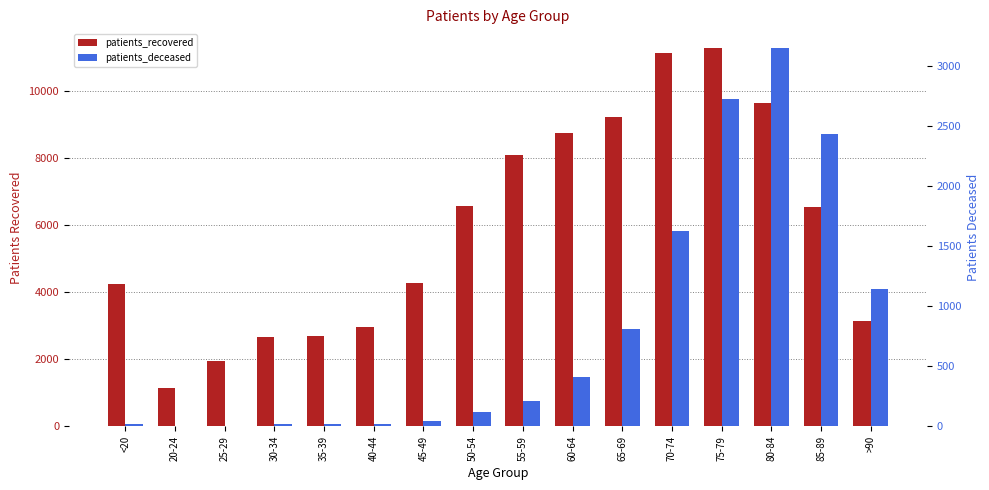

What is the value of the patients_deceased bar at the 6th from the left?

23